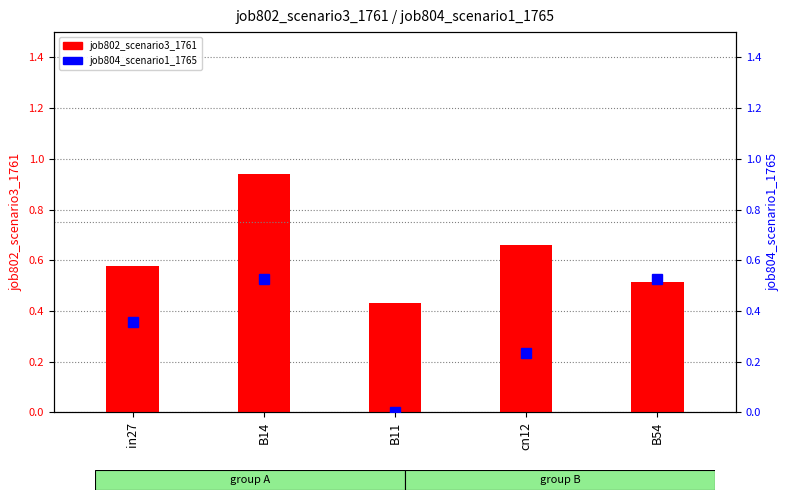

What is the average value of the job804_scenario1_1765 series?

0.3